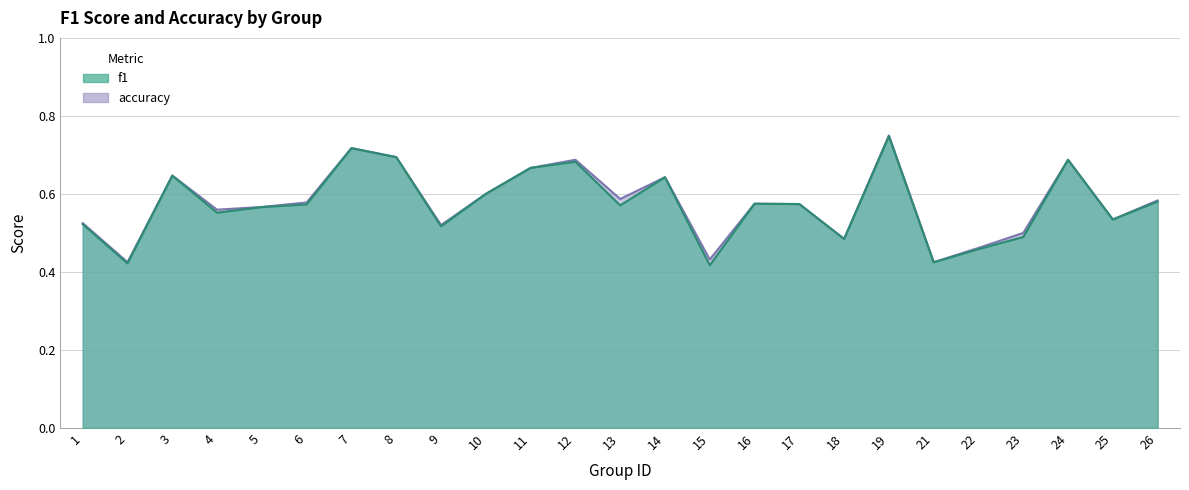

At which category does accuracy reach its first local valley?

2